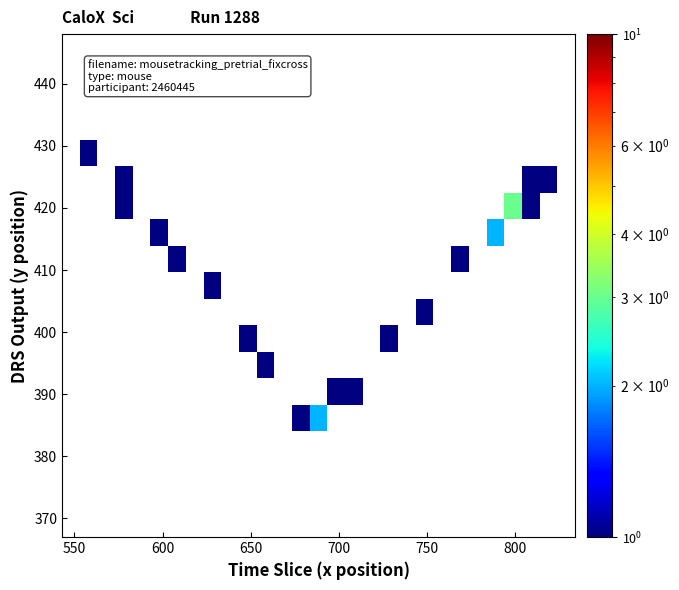

How many data points does each series have?

29